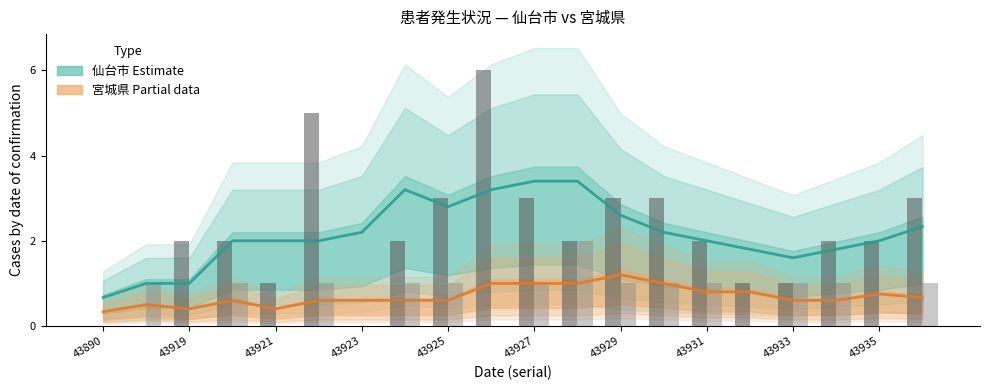

Is it true that 仙台市 daily equals 1.4 at 43931?

False